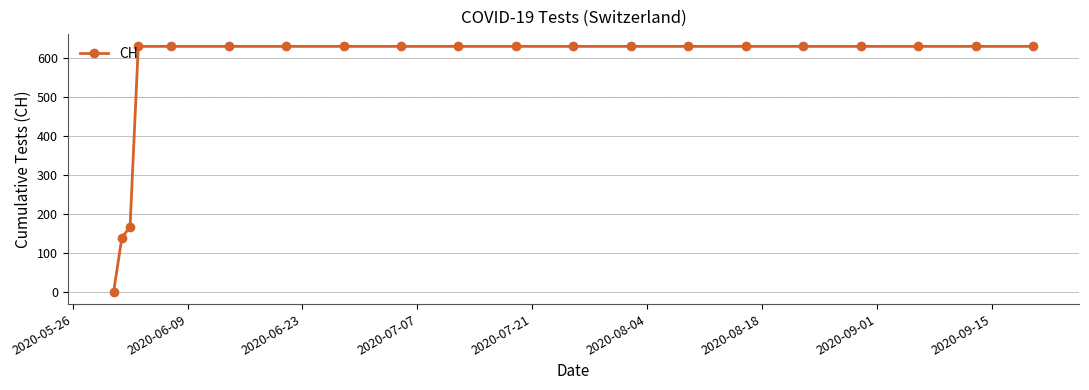

What is the difference between the second highest and minimum values?

631